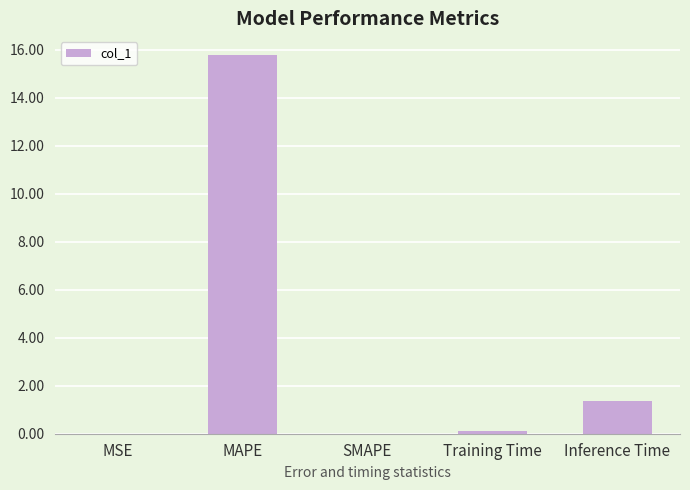

The value at Inference Time is 1.4. True or false?

True